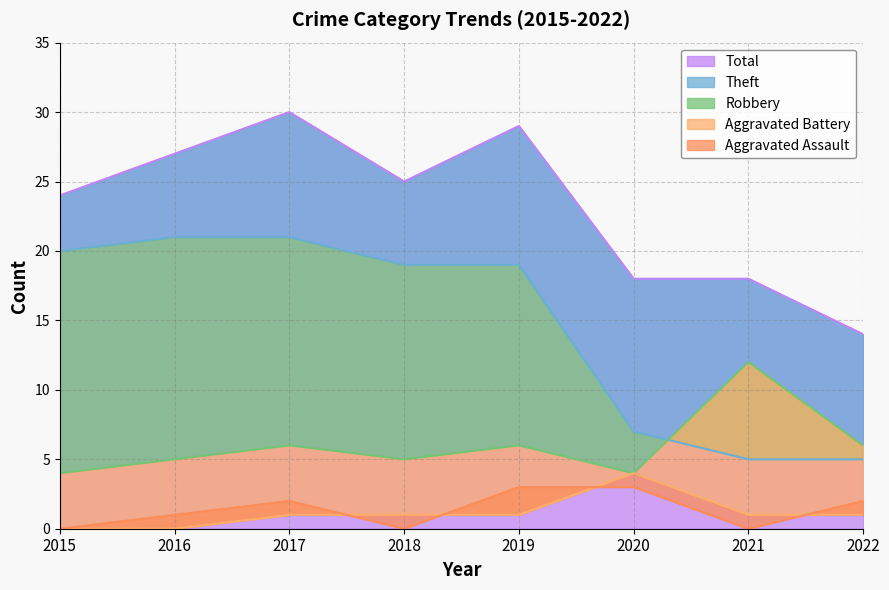

What are all the series names shown in the legend?

Aggravated Assault, Aggravated Battery, Robbery, Theft, Total